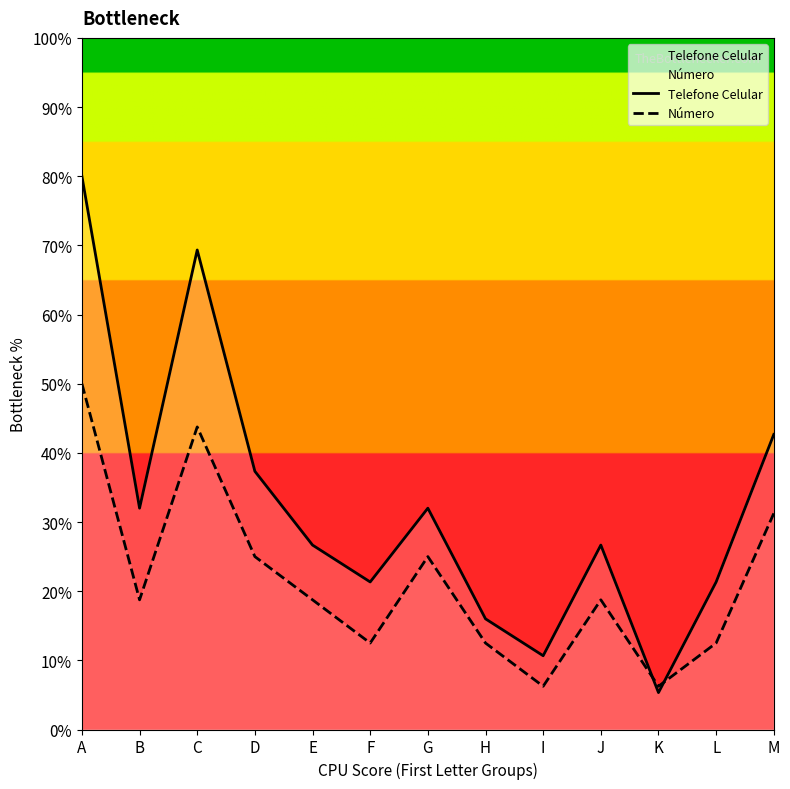

Is this an area chart (filled region under the line)?

No